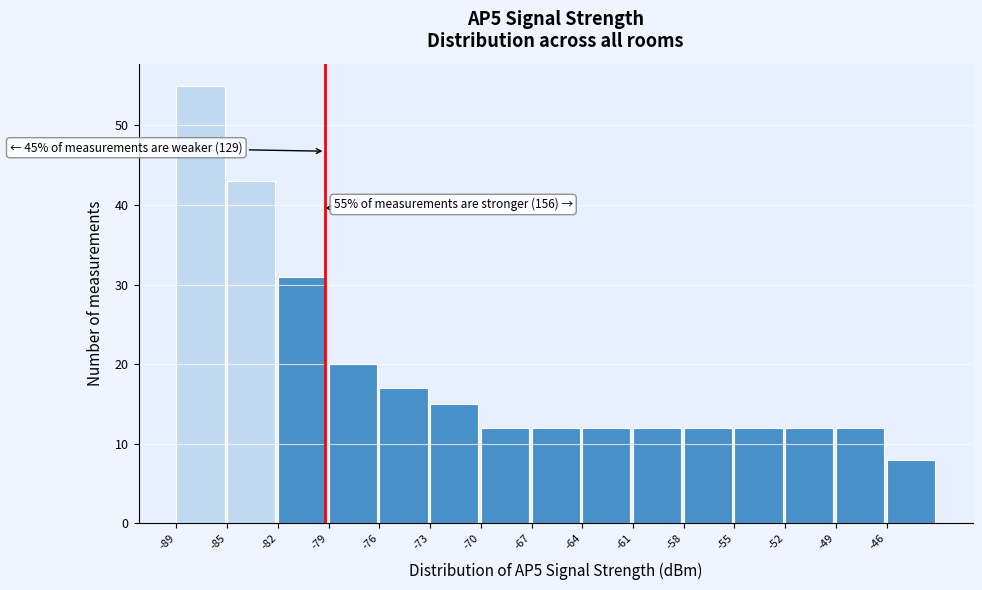

Reading left to right, extract all data points from this chart.

-89=55	-85=43	-82=31	-79=20	-76=17	-73=15	-70=12	-67=12	-64=12	-61=12	-58=12	-55=12	-52=12	-49=12	-46=8